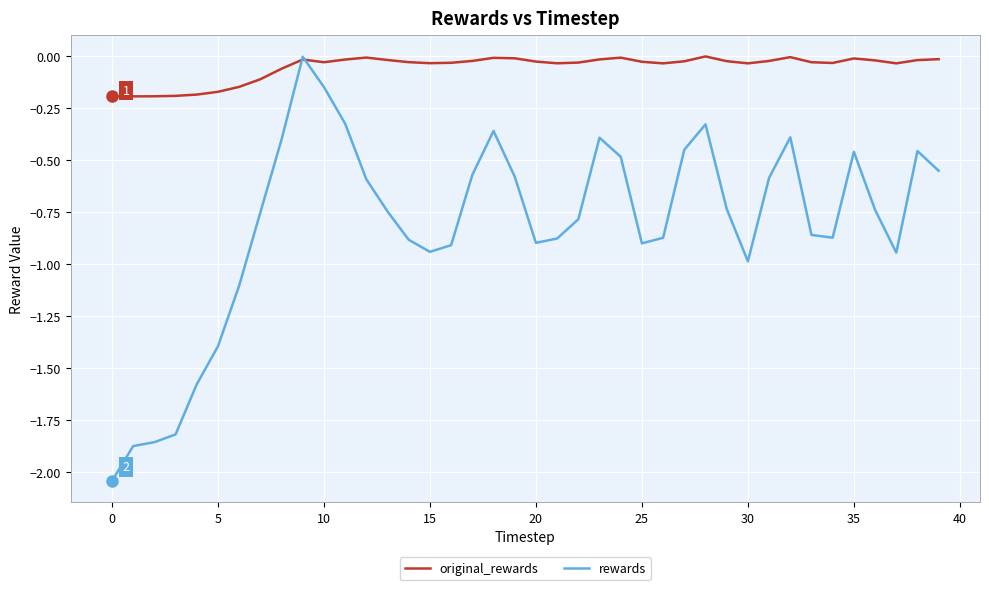

In original_rewards, how many points are lower than both neighbors (excluding endpoints)?

7